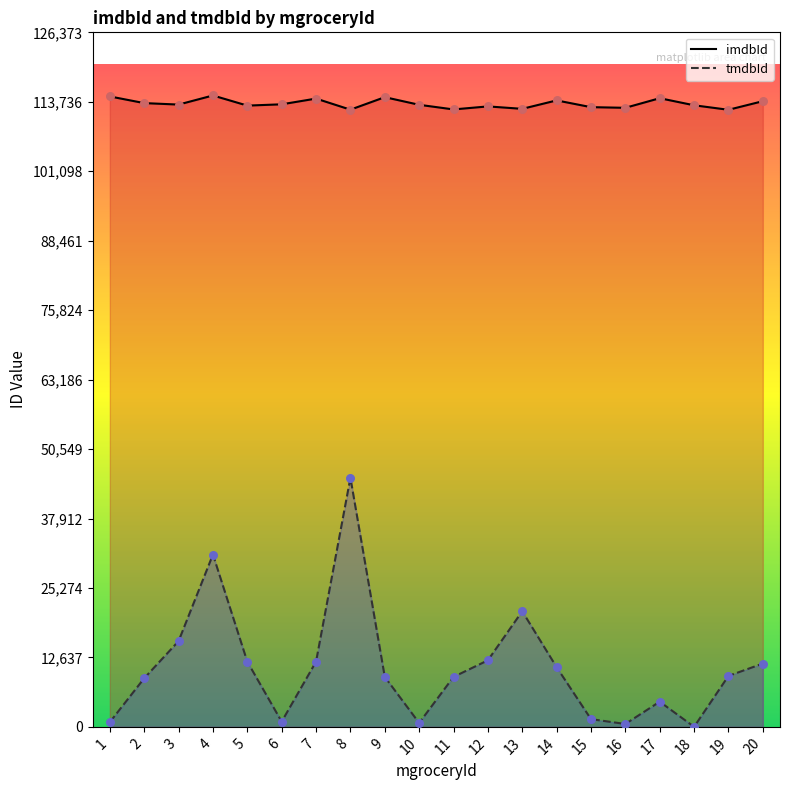

At which category is the sum across all series the highest?

8